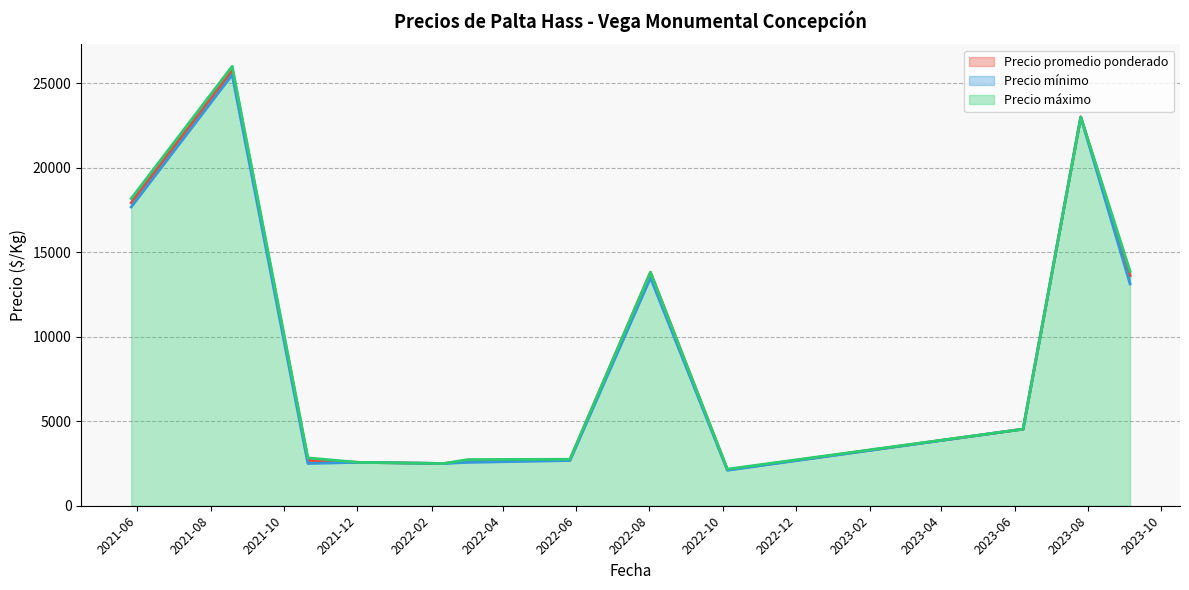

Is the value of Precio máximo at 2023-06-08 greater than the value of Precio mínimo at 2022-08-02?

No